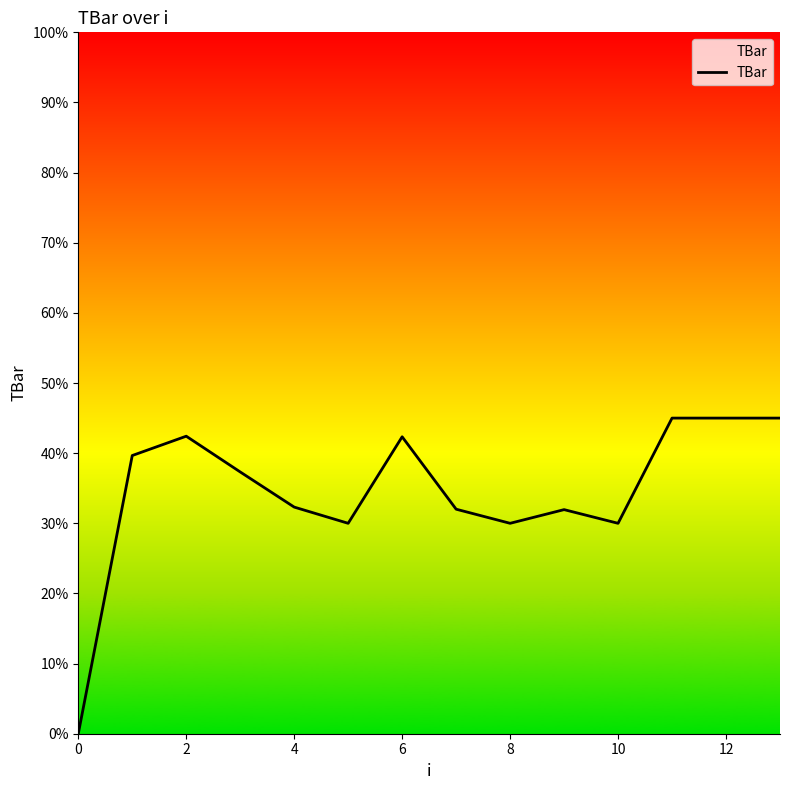

What is the greatest value displayed?

45.0